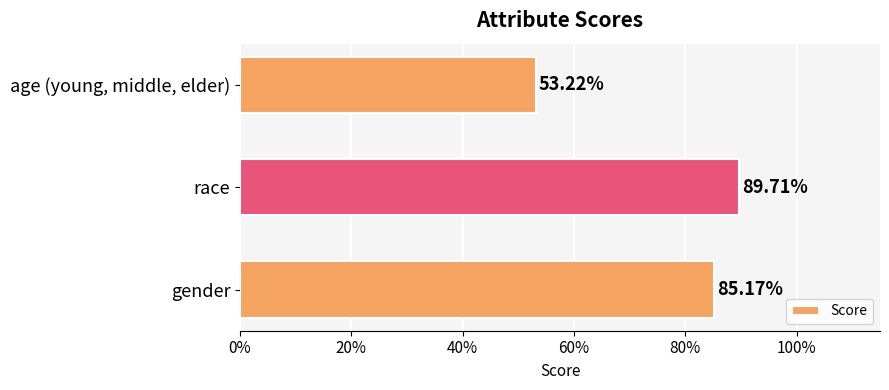

What is the minimum value shown in the chart?

0.5